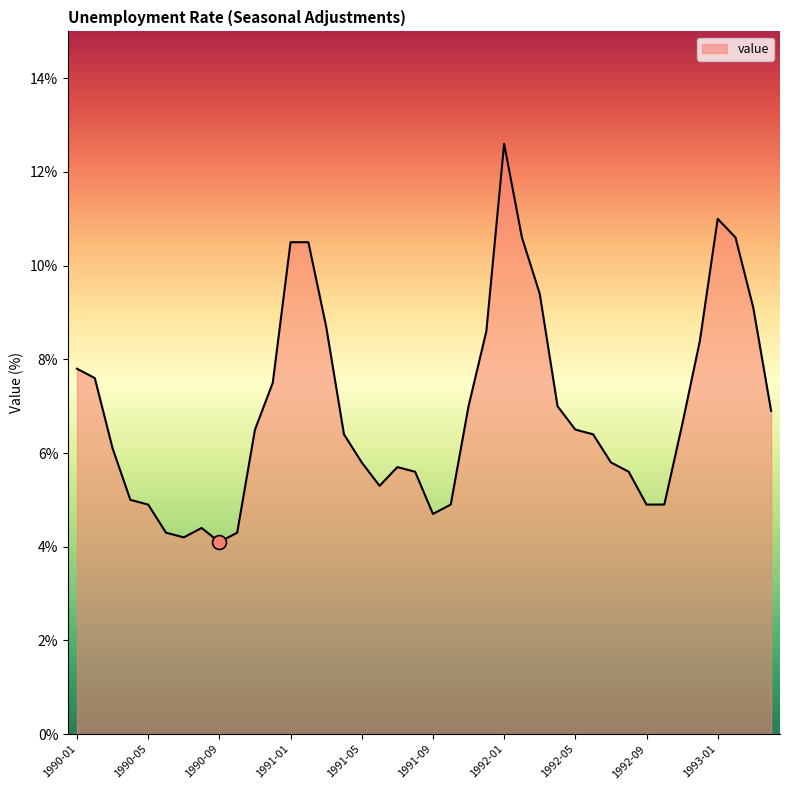

Reading right to left, extract all data points from this chart.

6.9	9.1	10.6	11.0	8.4	6.6	4.9	4.9	5.6	5.8	6.4	6.5	7.0	9.4	10.6	12.6	8.6	7.0	4.9	4.7	5.6	5.7	5.3	5.8	6.4	8.7	10.5	10.5	7.5	6.5	4.3	4.1	4.4	4.2	4.3	4.9	5.0	6.1	7.6	7.8